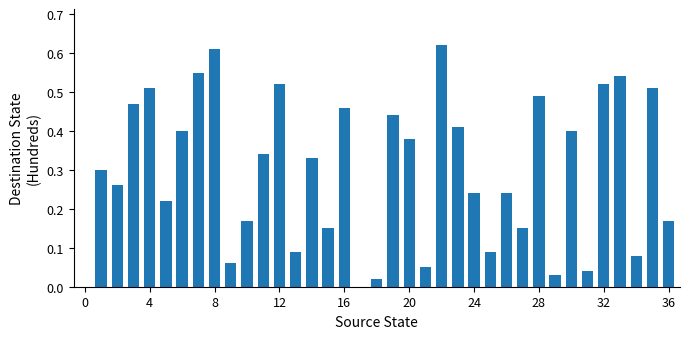

What is the difference between the second highest and minimum values?

0.6